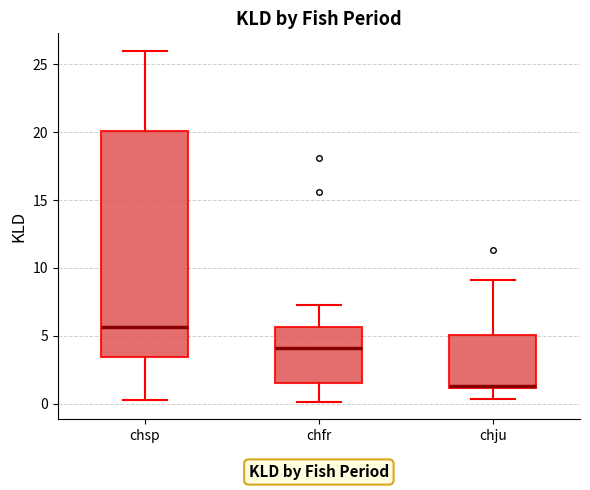

Which box has the highest median line?

chsp